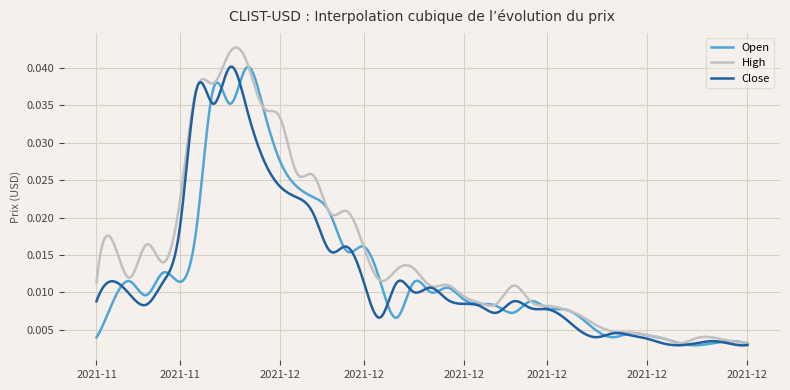

Which series has the largest total across all categories?

High